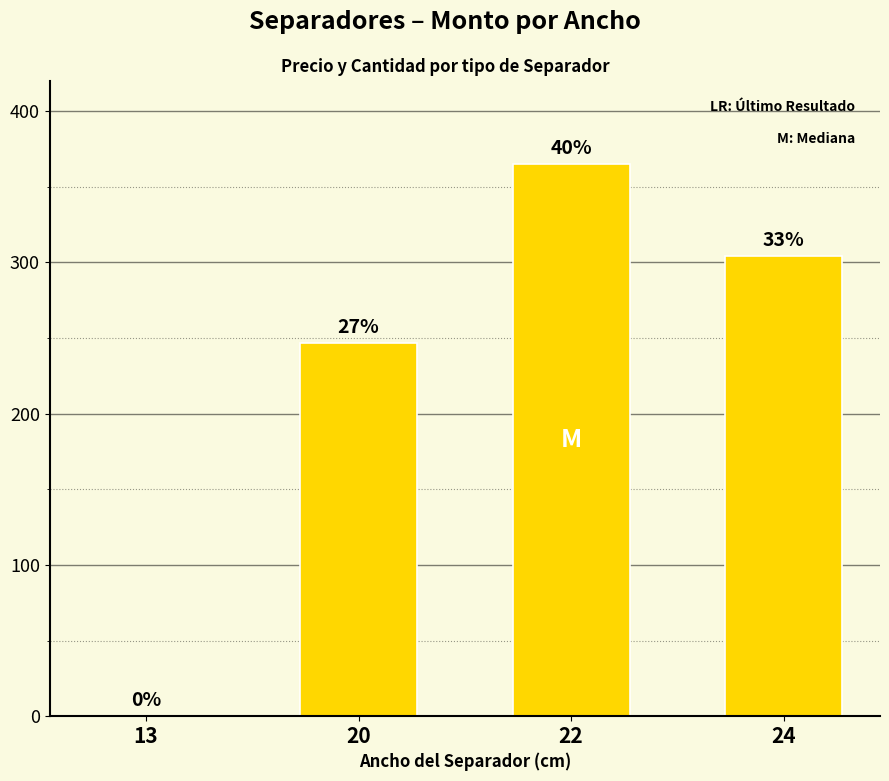

Are the bars horizontal?

No